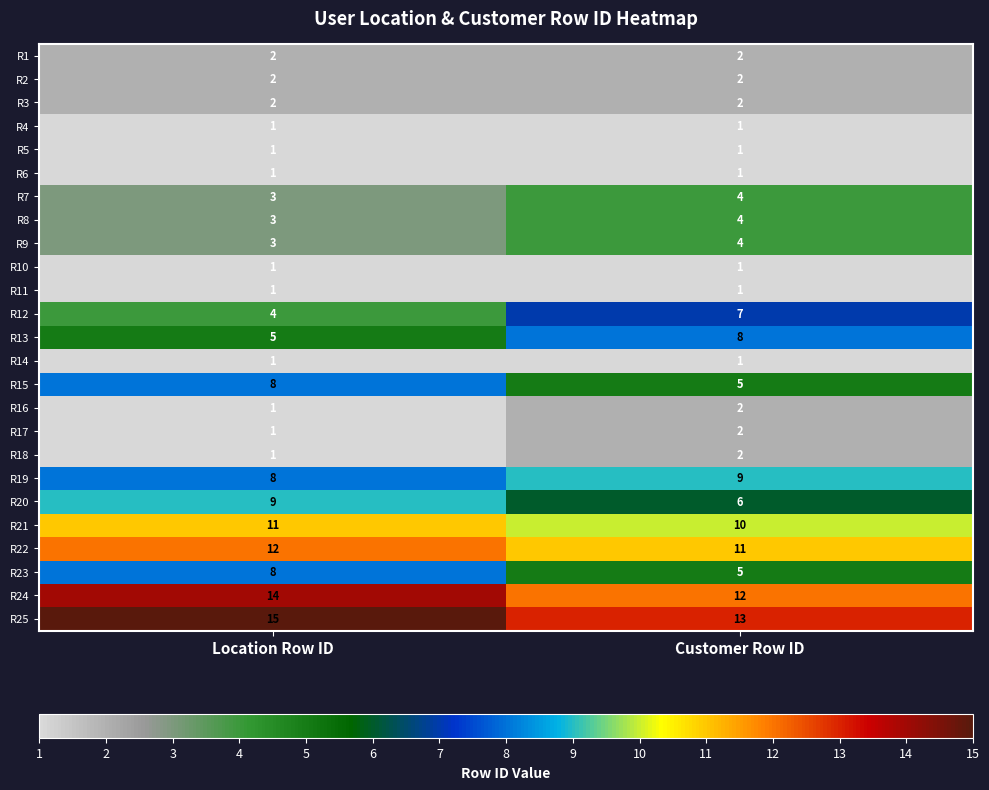

Is it true that R3 equals 2 at Customer Row ID?

True